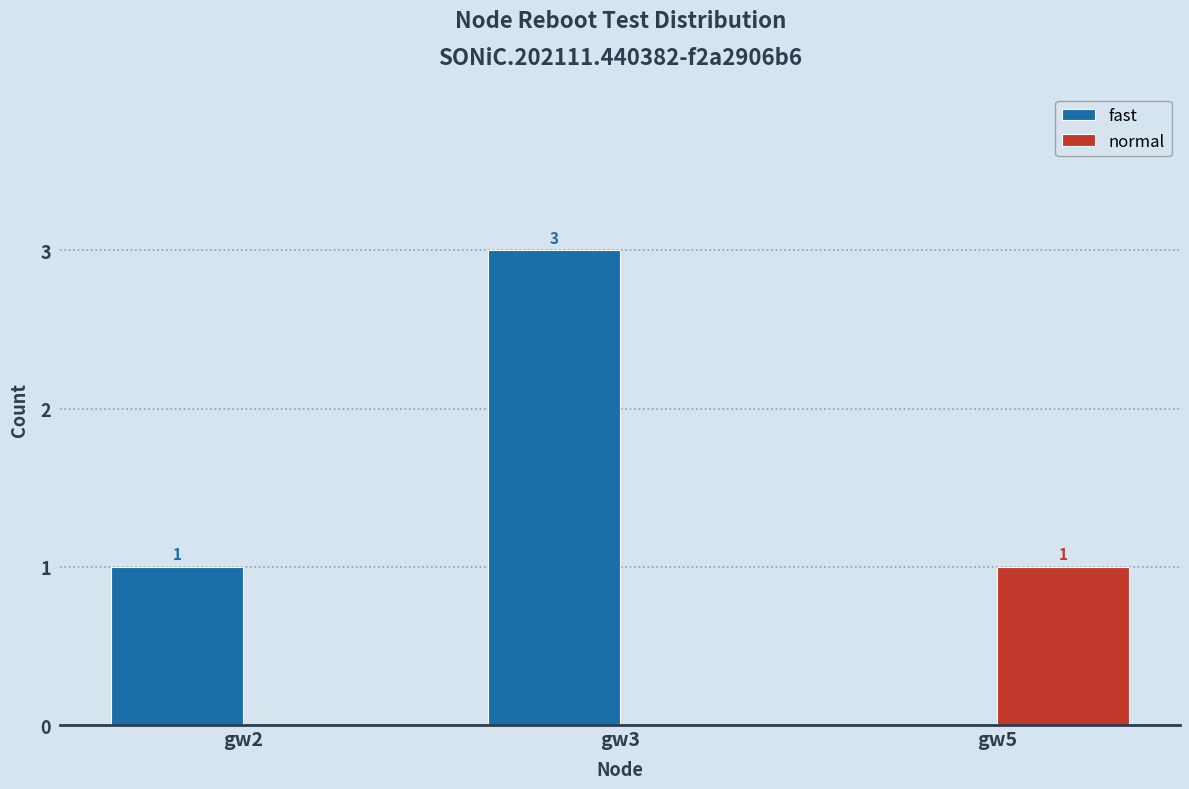

At which category is the sum across all series the highest?

gw3